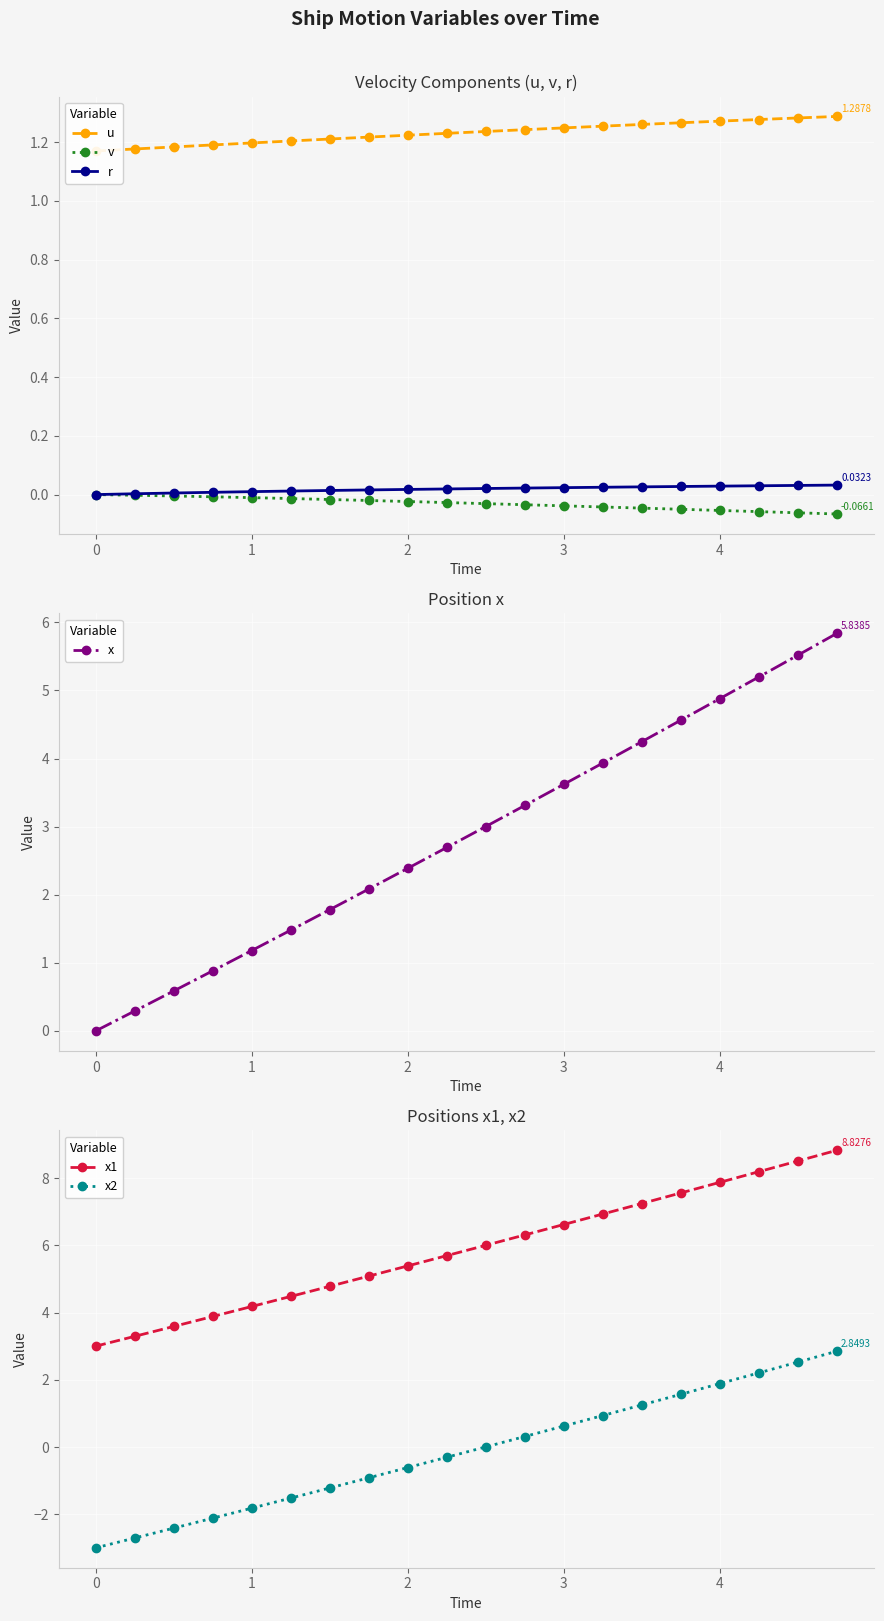

True or false: x has more than 2 interior local peaks.

False